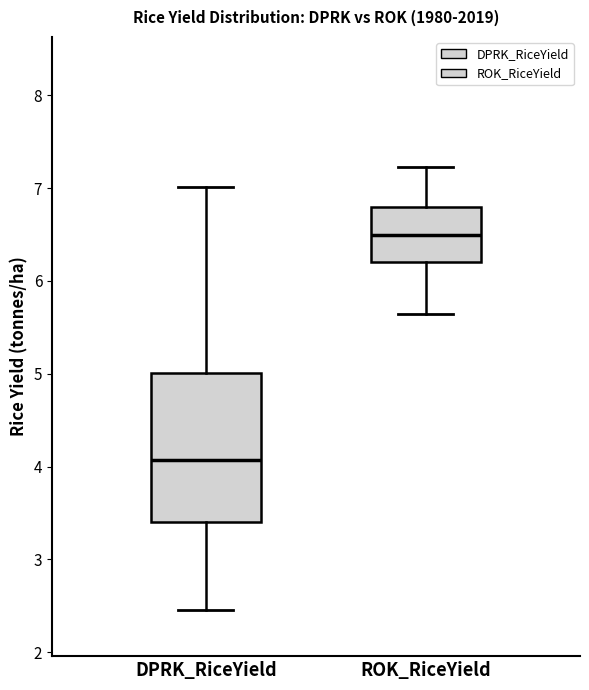

Which box's median line is the lowest?

DPRK_RiceYield